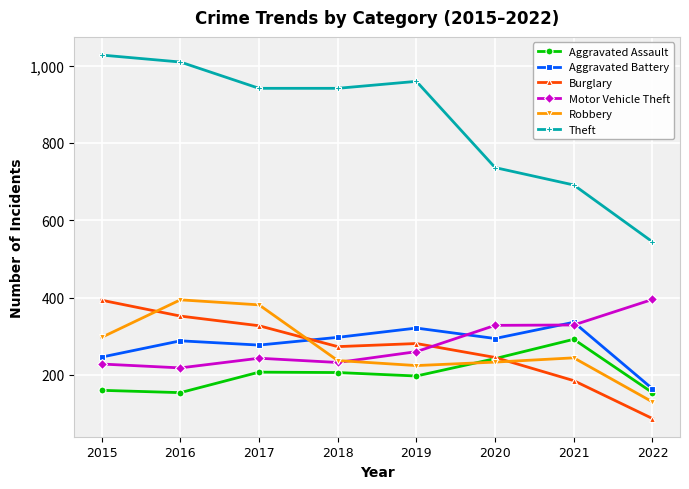

What is the total value across all series at 2016?

2415